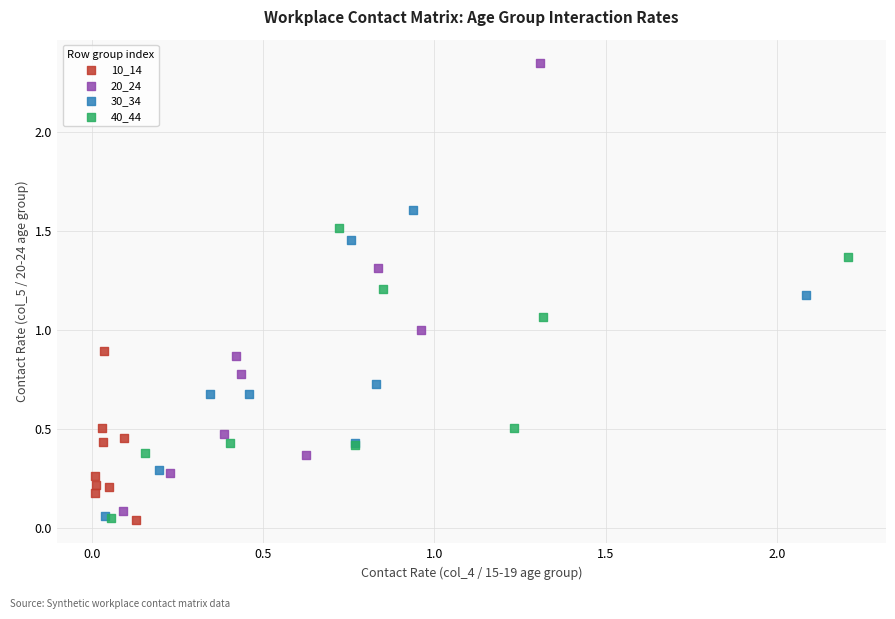

Which series has the largest Y range (max minus min)?

20_24